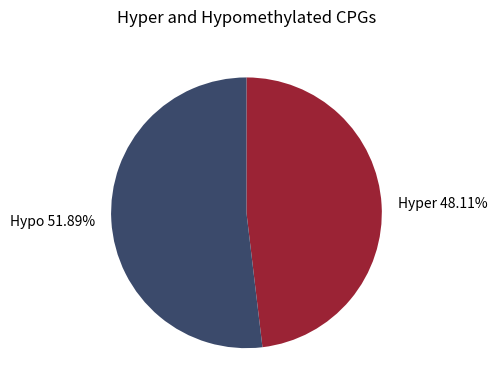

How many segments does this pie chart have?

2